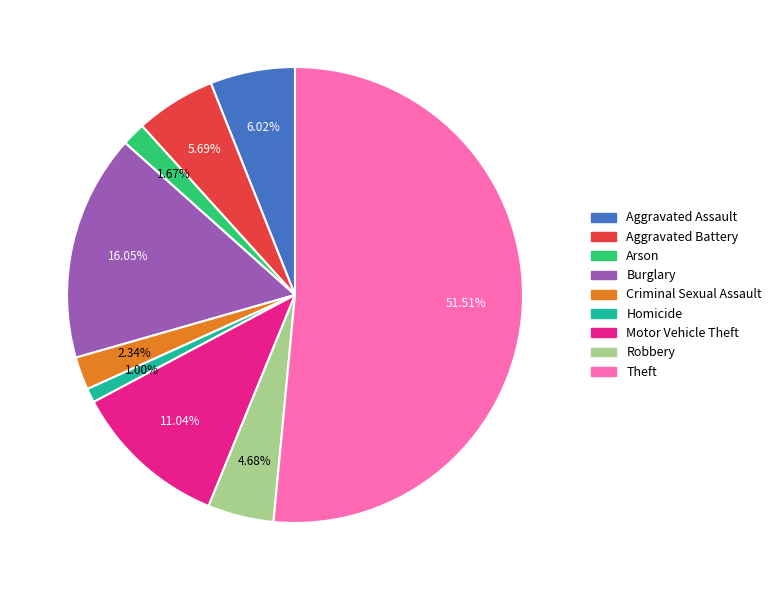

What is the majority slice?

Theft